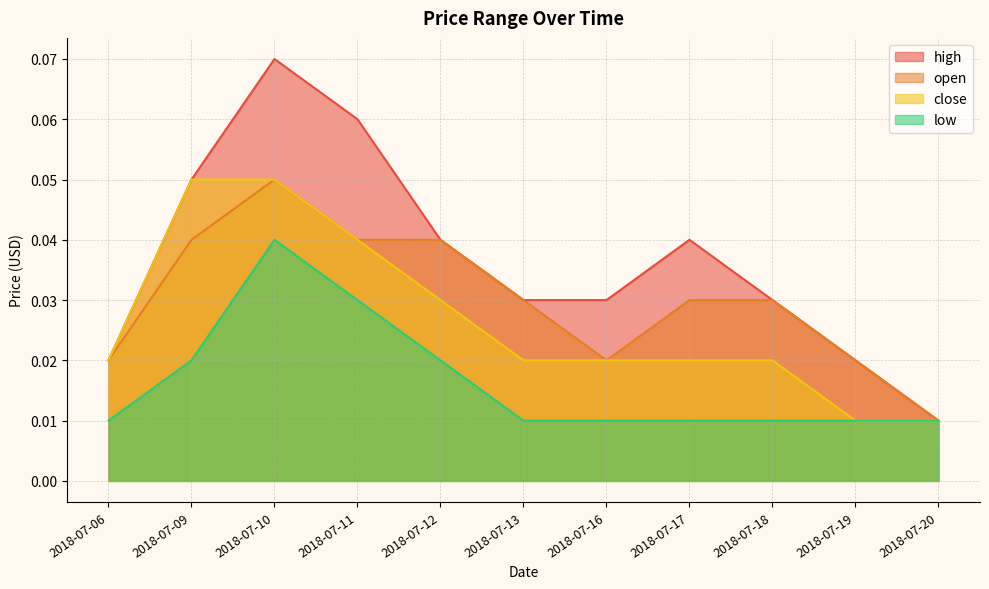

How many lines are shown in the chart?

4